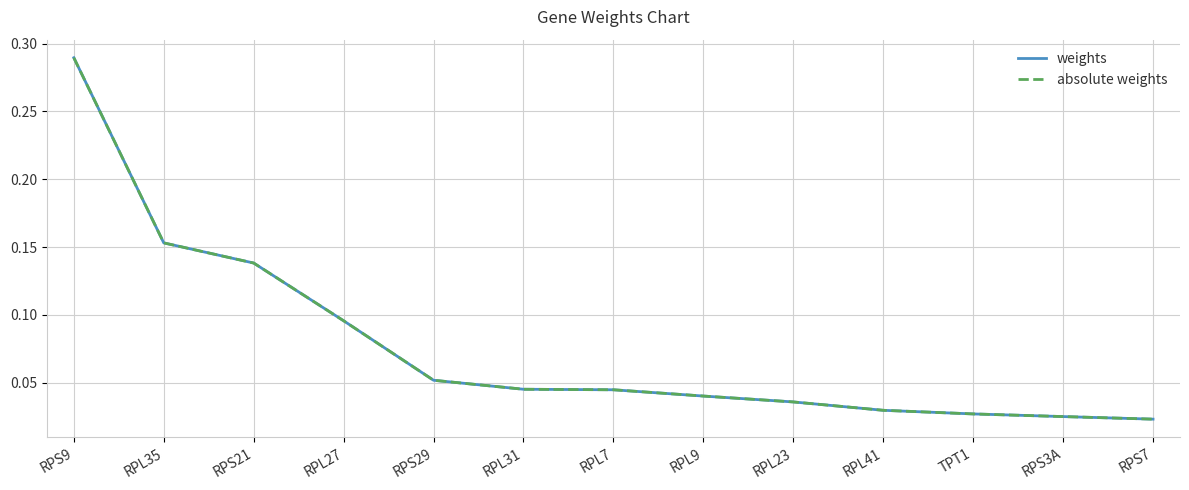

The value of absolute weights at RPL7 is 0.0. True or false?

False